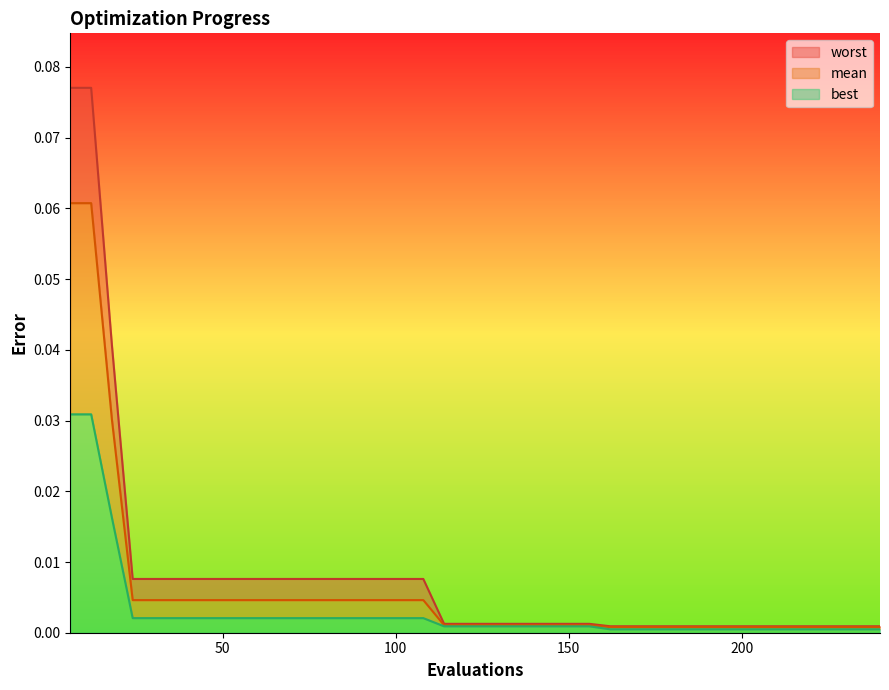

At which category is the sum across all series the highest?

6